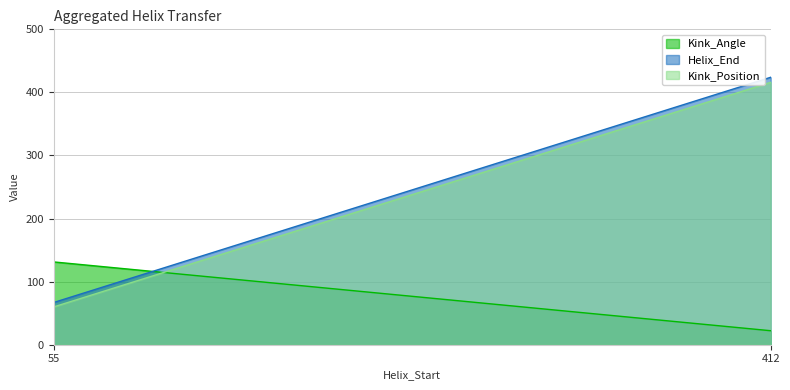

What is the difference between the maximum and minimum values in the Helix_End series?

357.0